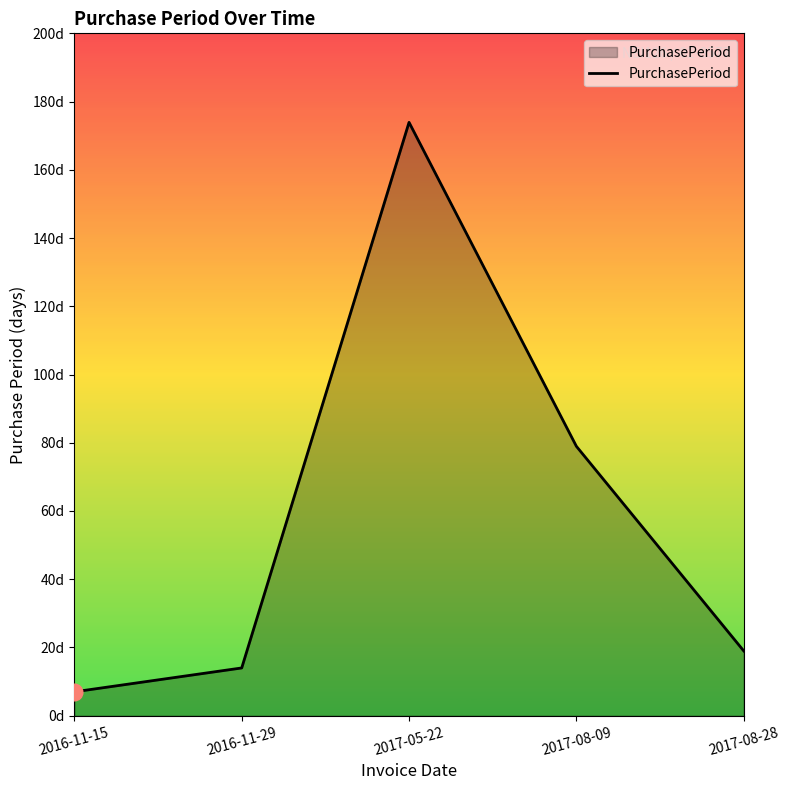

True or false: the data has more than 1 interior local peaks.

False